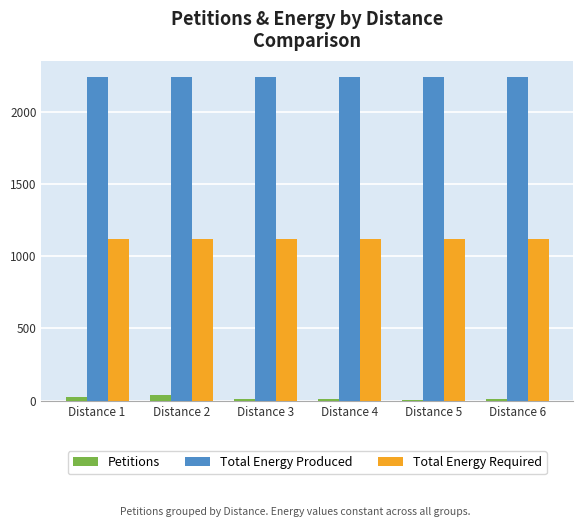

How many groups of bars are there?

6